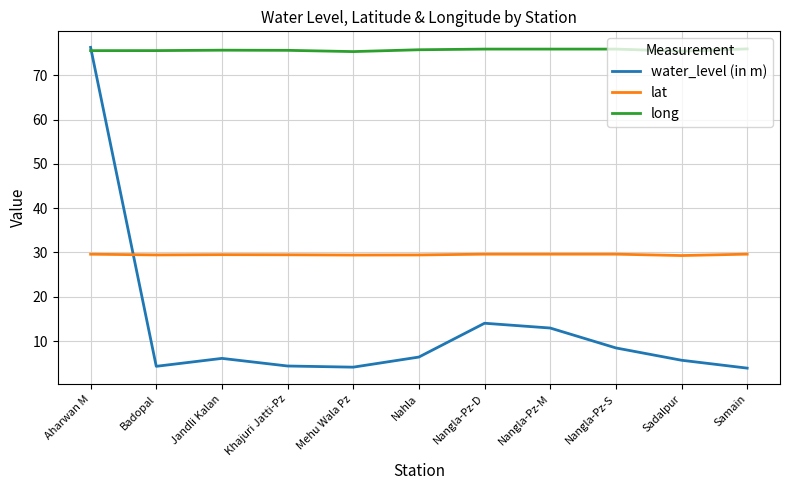

At which category is the sum across all series the highest?

Aharwan M